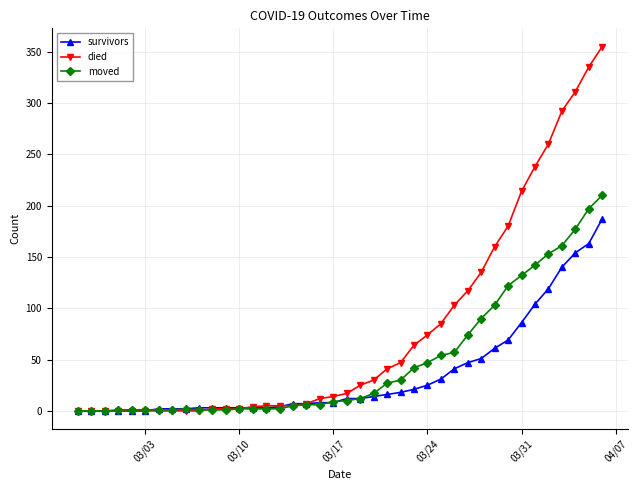

Which series has the largest total across all categories?

died